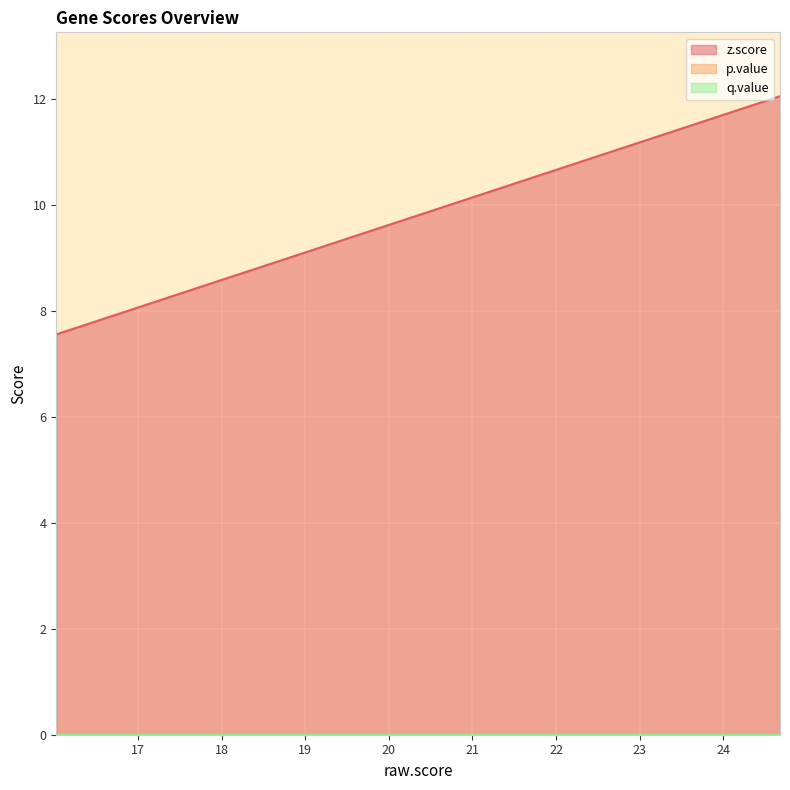

Between 6 and 15, which series saw the biggest shift?

z.score